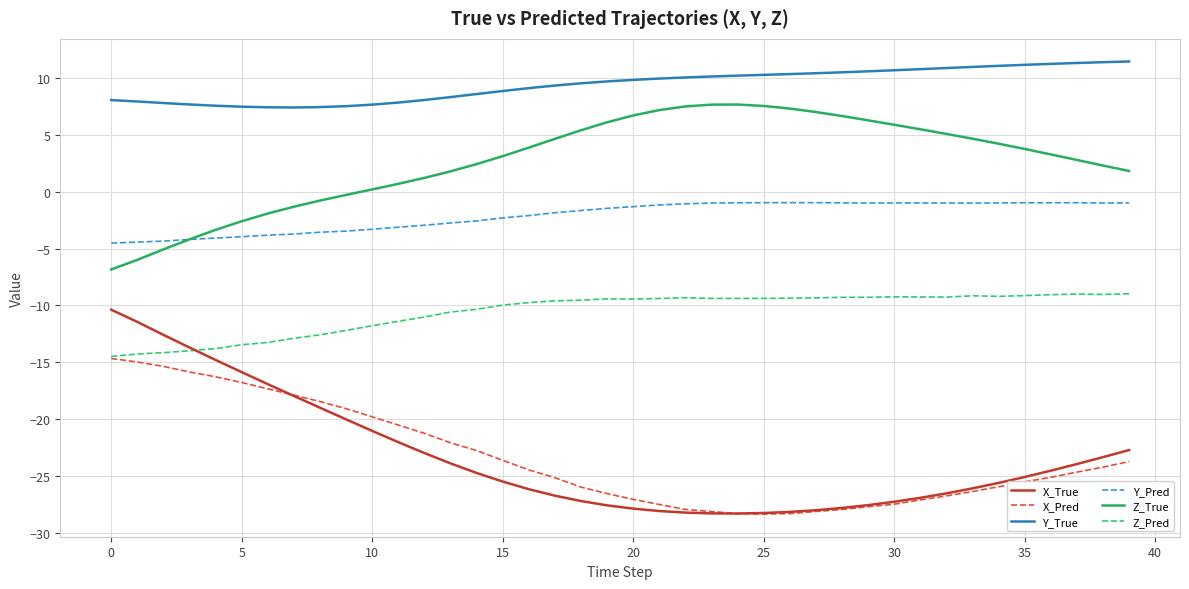

True or false: X_True and Y_Pred intersect in this chart.

False